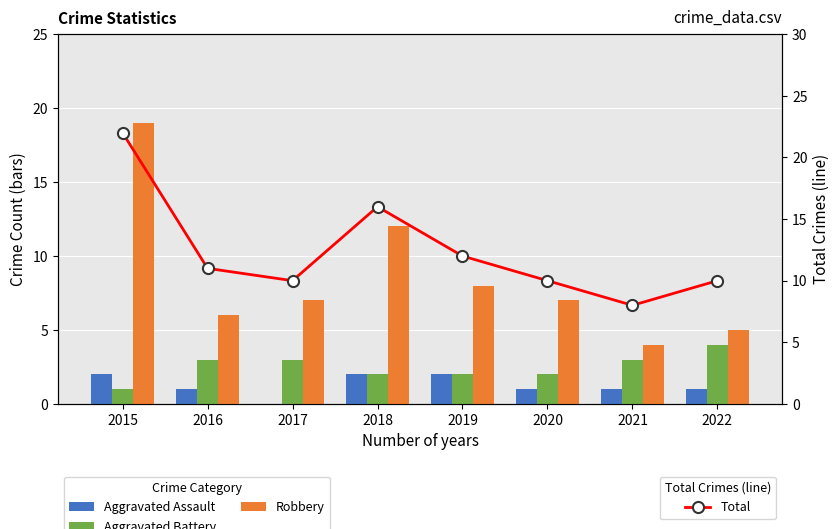

What is the value of the Robbery bar at the 6th from the left?

7